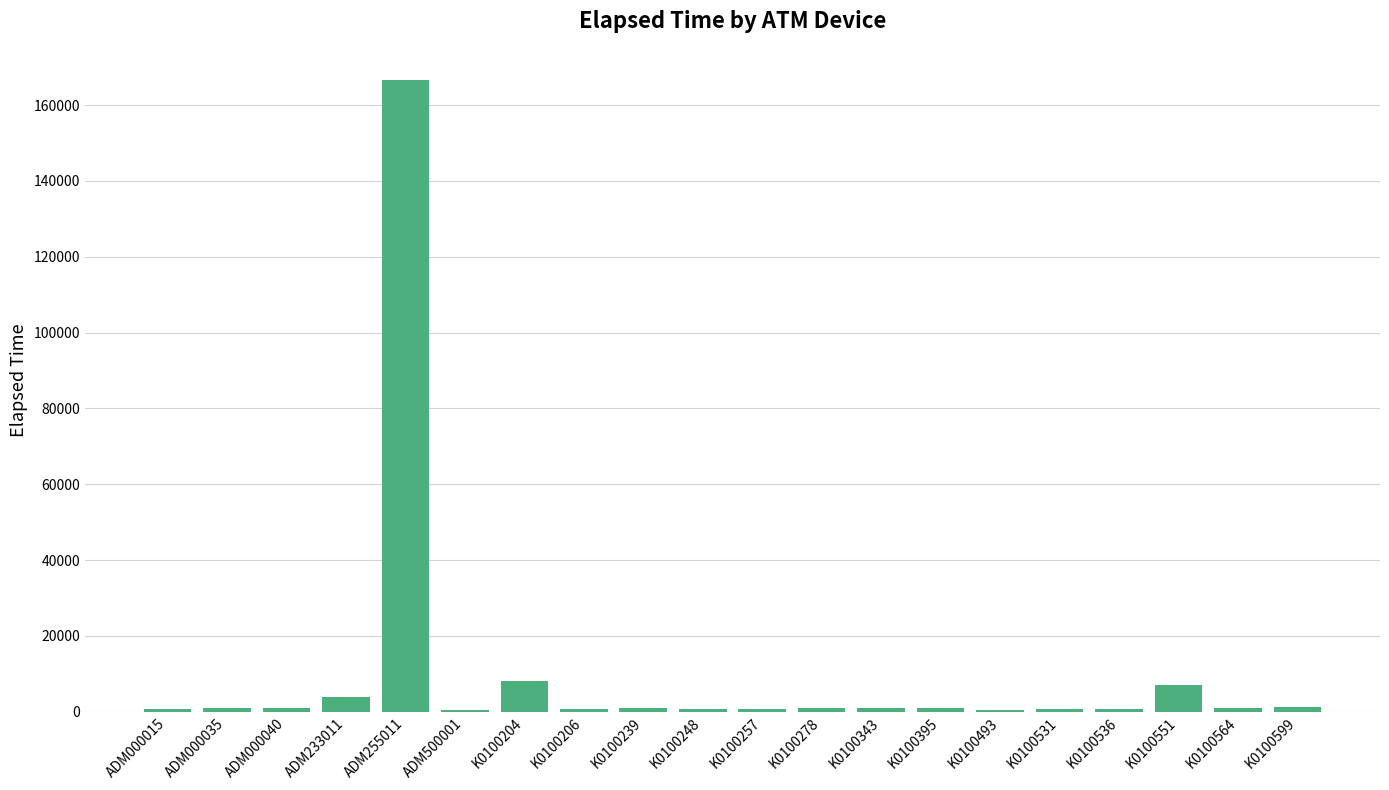

What is the average value?

9953